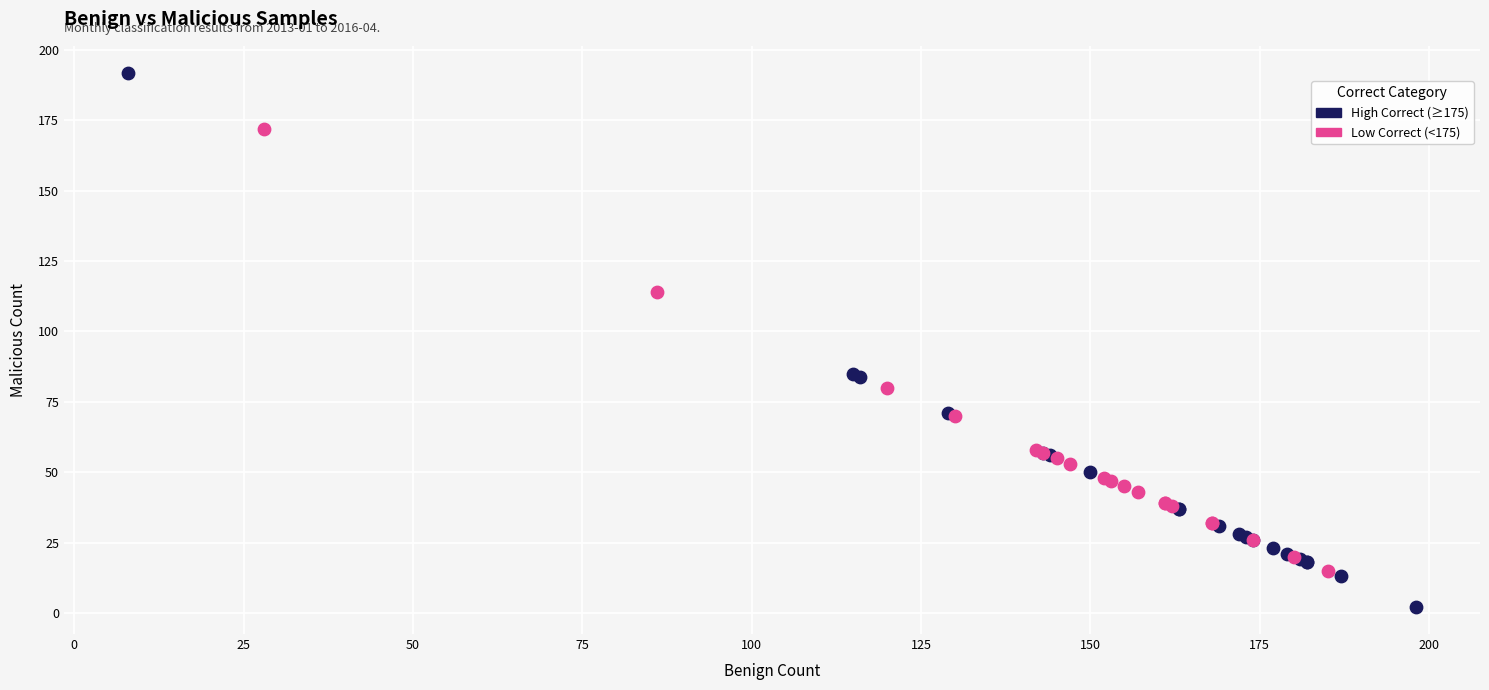

Which series has the widest spread of Y values?

High Correct (≥175)